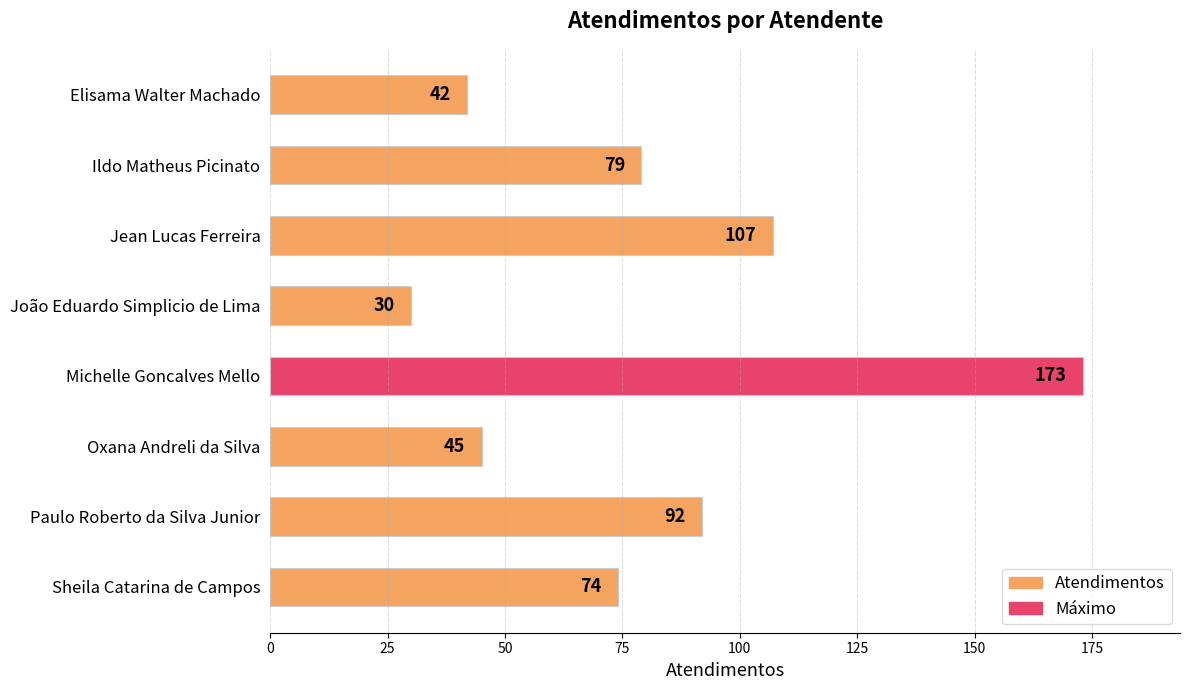

What is the difference between the second highest and second lowest values?

65